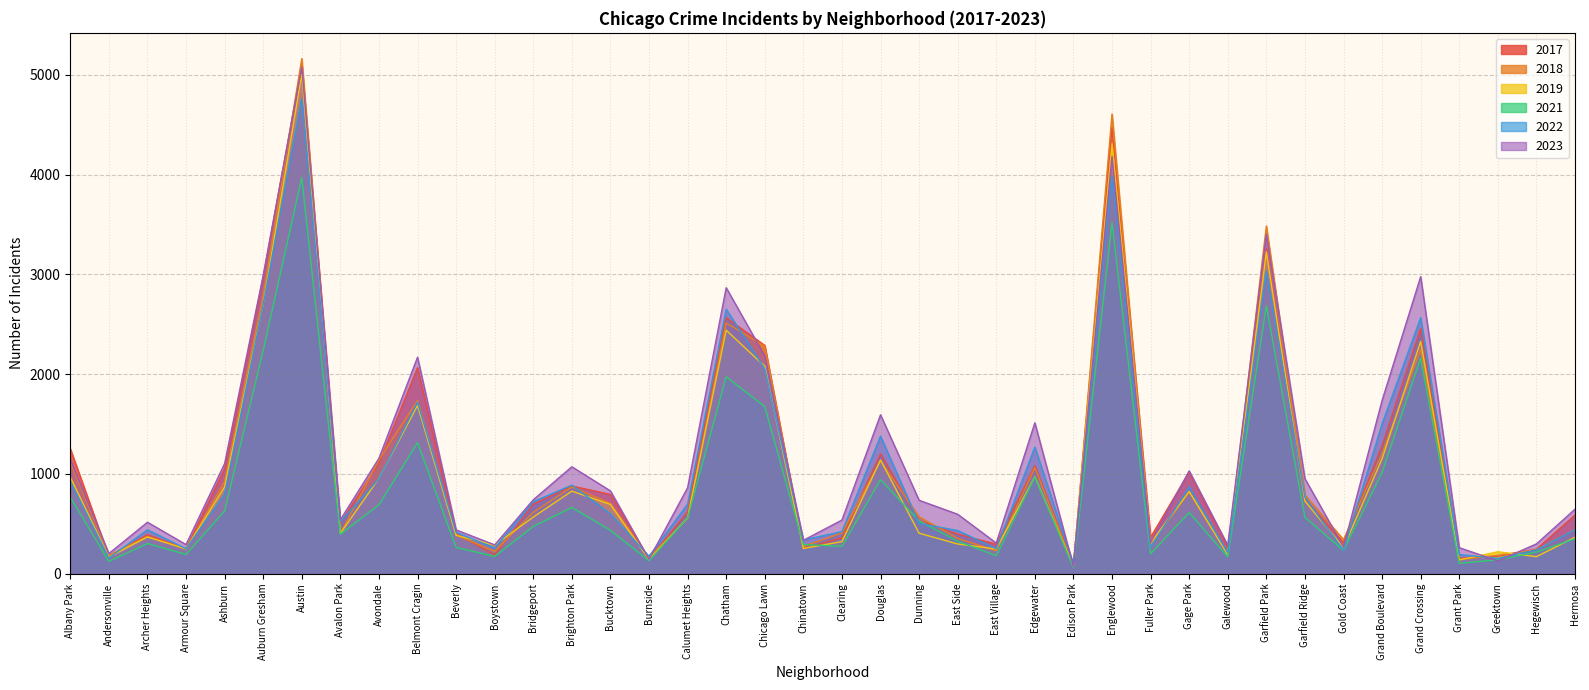

Is the value of 2022 at Gage Park greater than the value of 2019 at East Village?

Yes